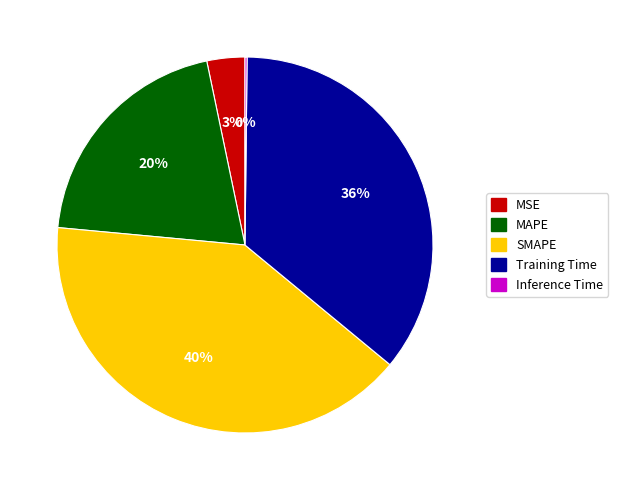

To the nearest percent, what portion does MAPE represent?

20%